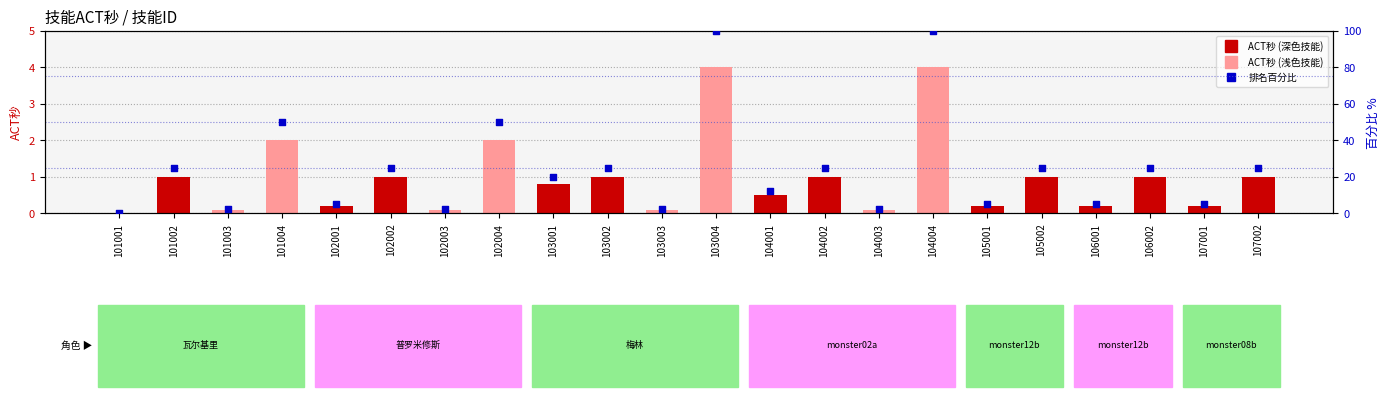

At how many categories does at least one series exceed 12?

13